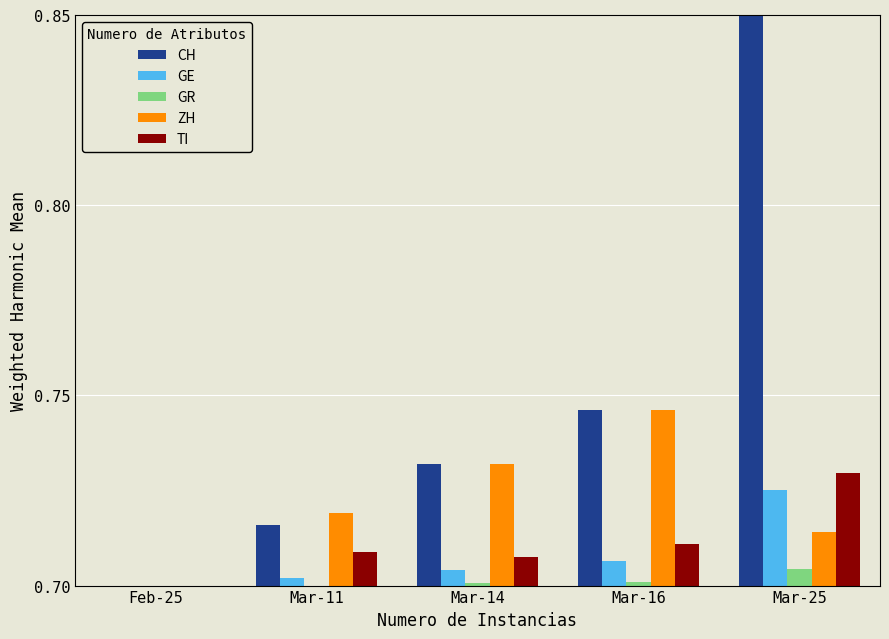

Which category has the highest value across all series?

Mar-25